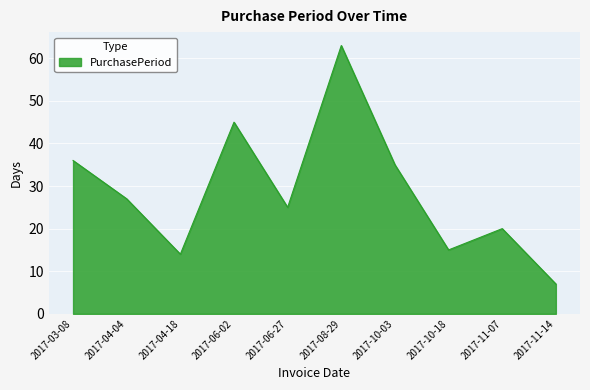

How many distinct data groups are displayed?

1